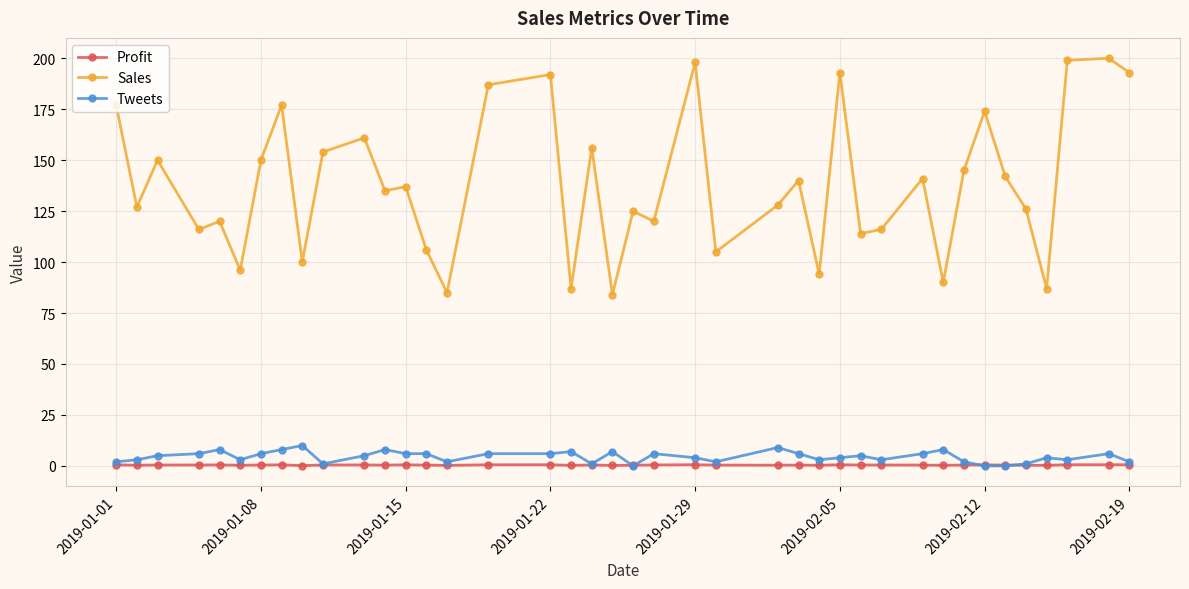

How many data points does each series have?

40